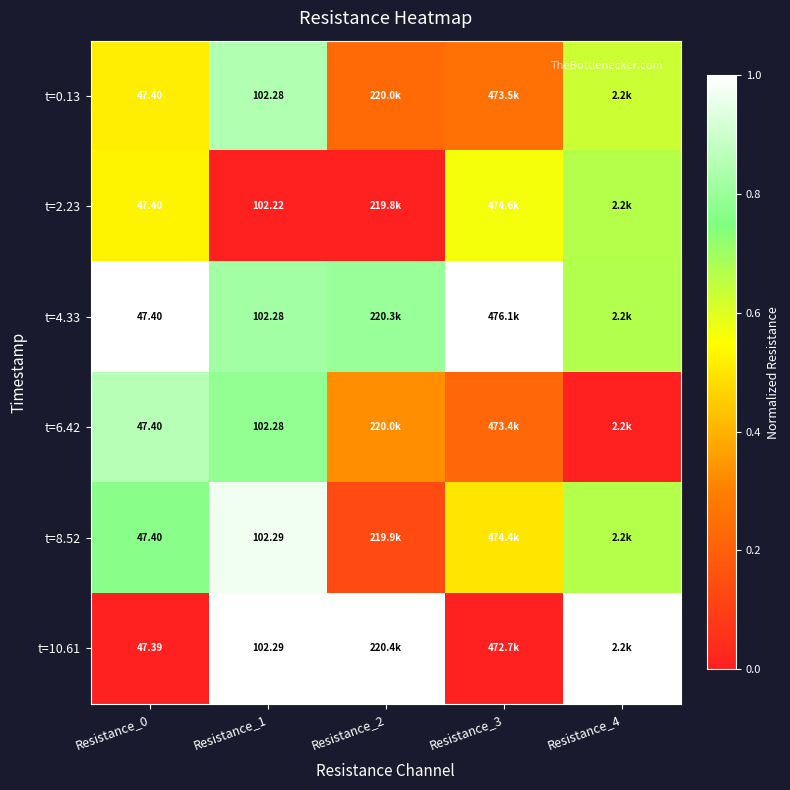

True or false: t=6.42 has a value of 0.3 at Resistance_2.

True